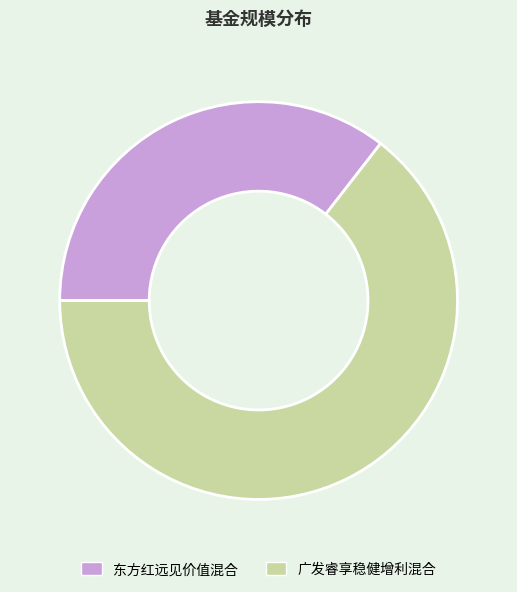

Rank the categories by value from lowest to highest.

东方红远见价值混合, 广发睿享稳健增利混合